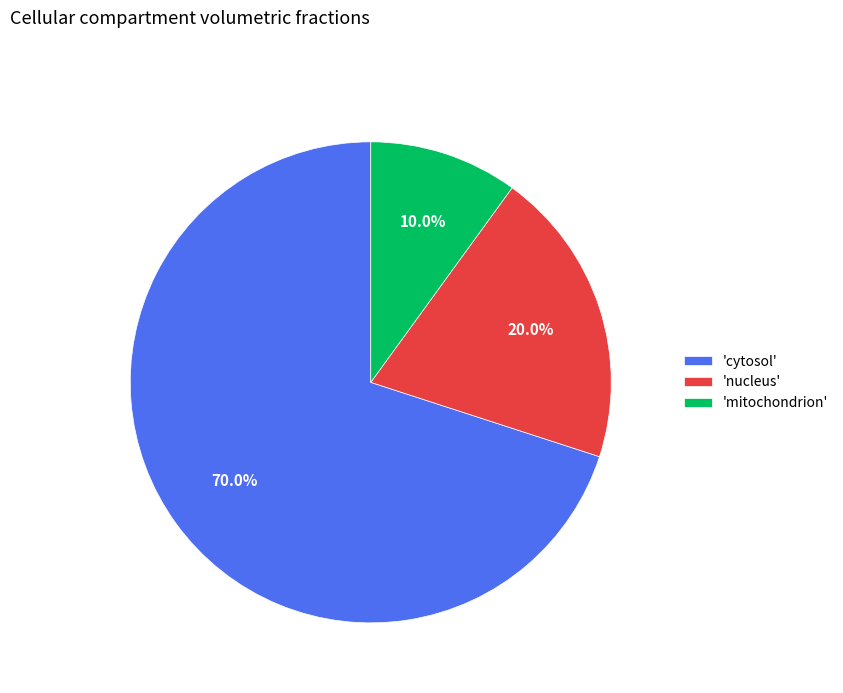

What is the smallest slice in the pie chart?

'mitochondrion'